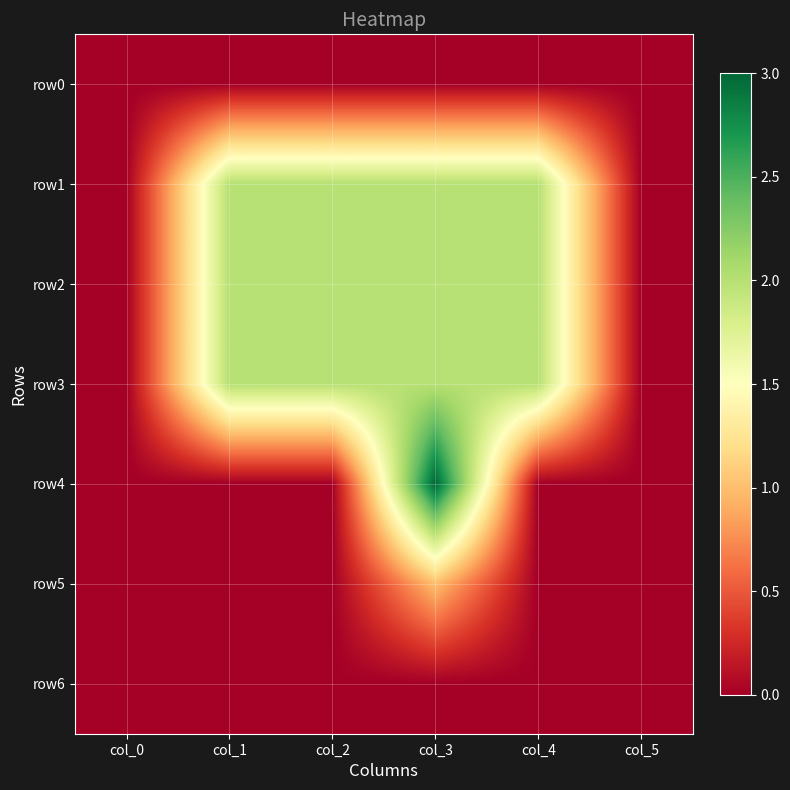

At which category does the chart reach its minimum across all series?

col_0